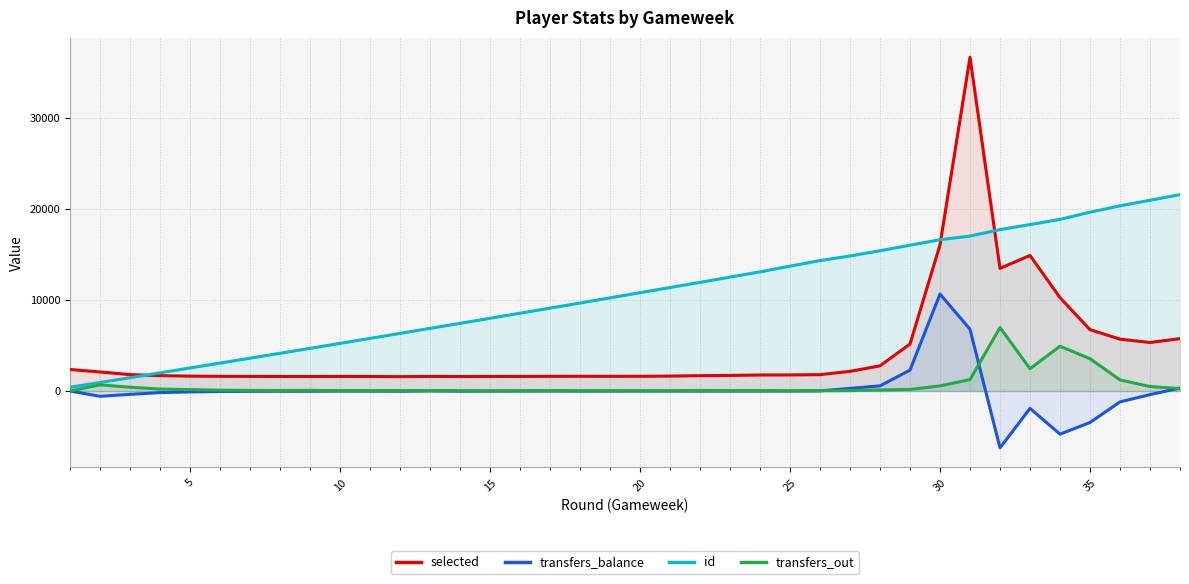

Which series has the largest total across all categories?

id